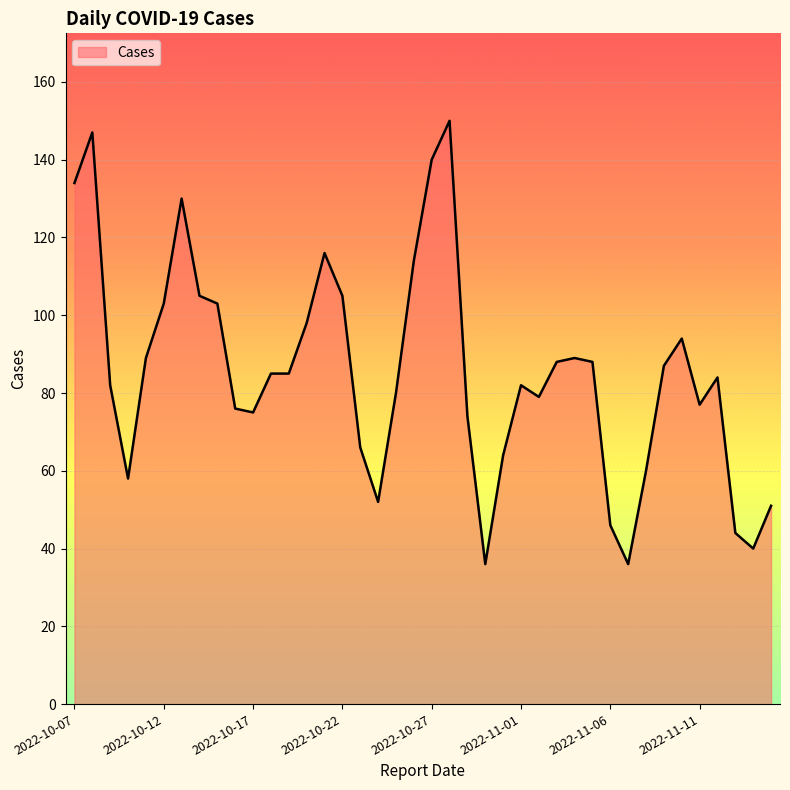

What is the greatest value displayed?

150